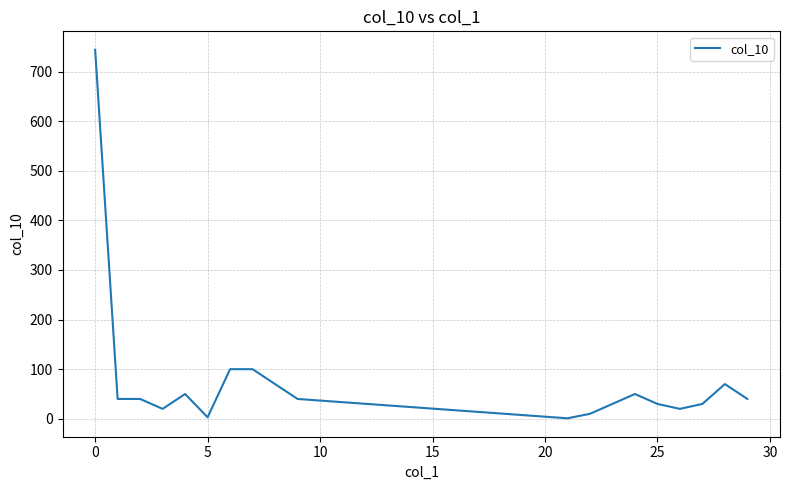

What is the greatest value displayed?

744